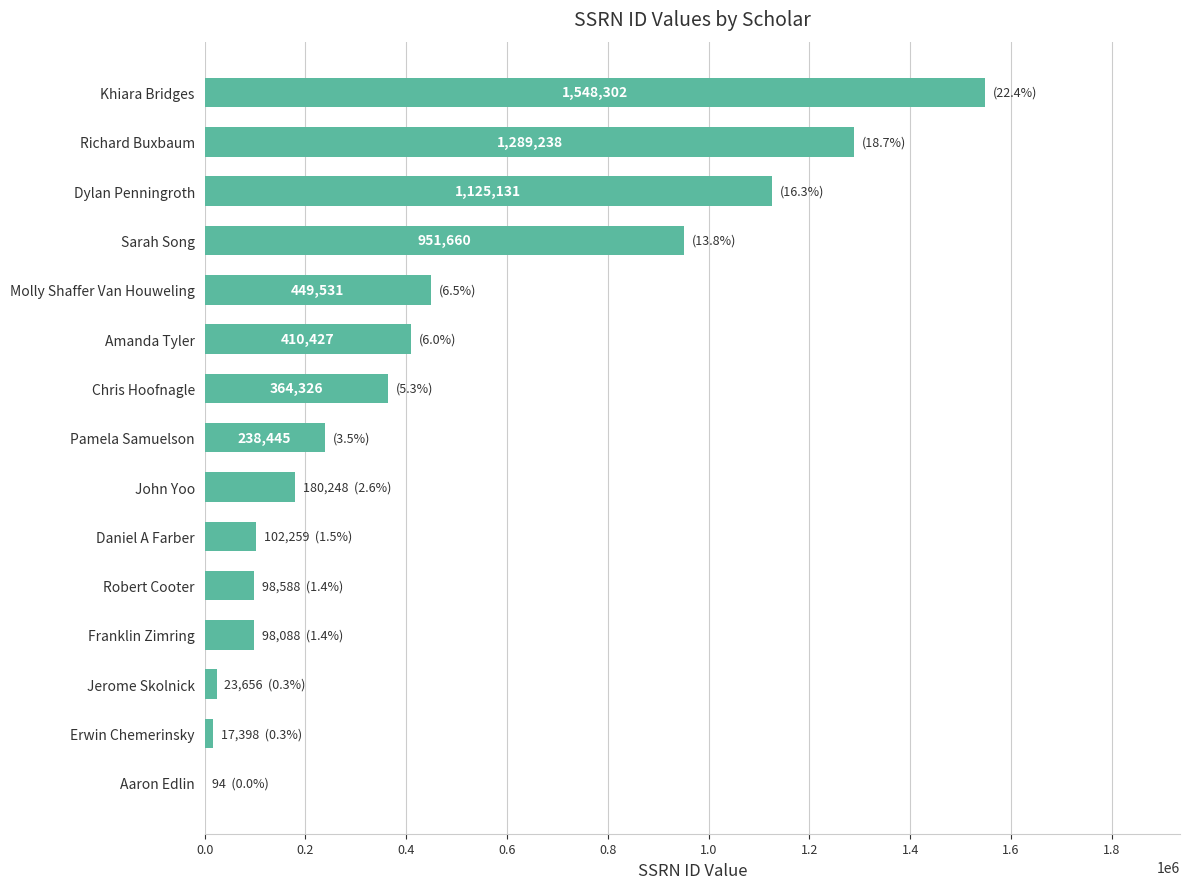

Which category has the highest value across all series?

Khiara Bridges